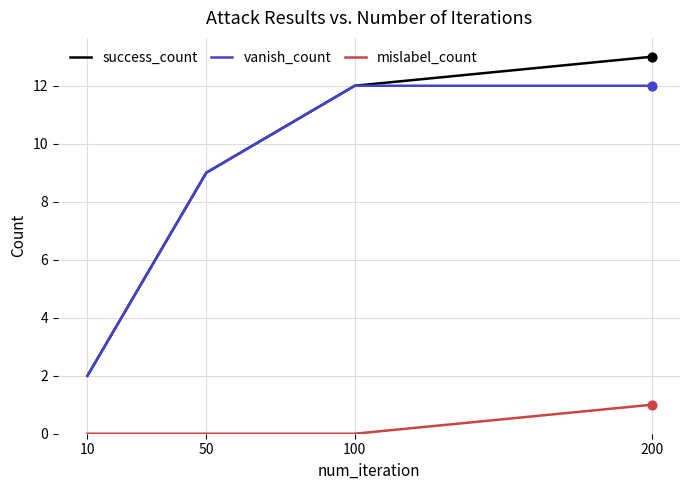

Which series has the largest total across all categories?

success_count